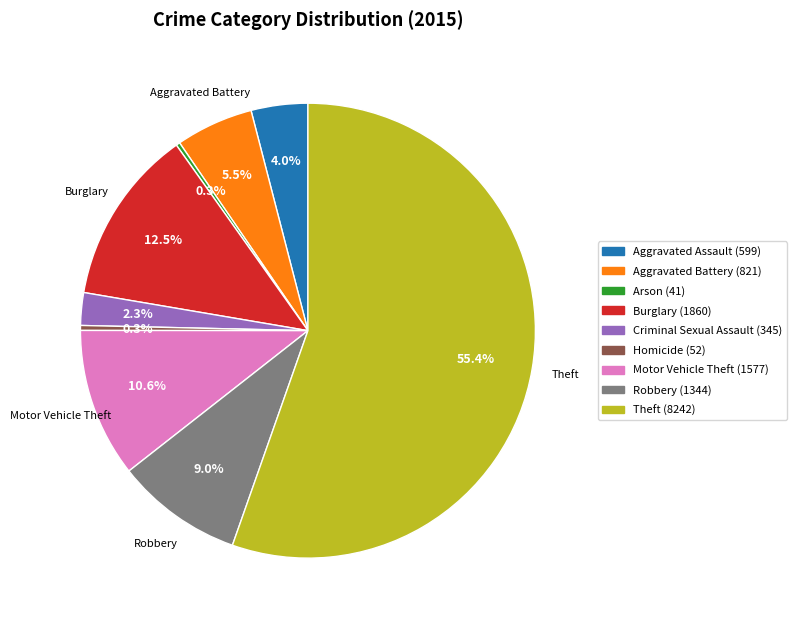

What is the largest slice in the pie chart?

Theft